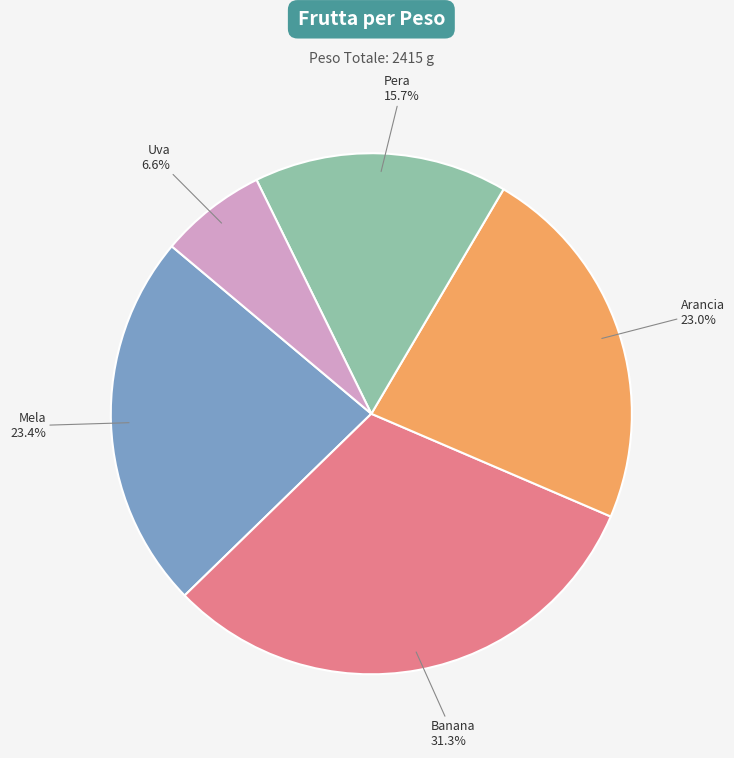

How many segments does this pie chart have?

5